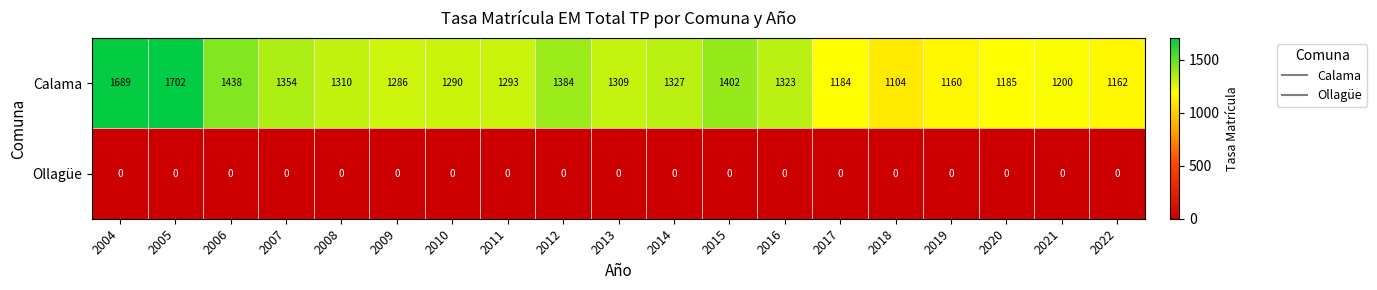

What is the difference between the highest and lowest values at 2011?

1293